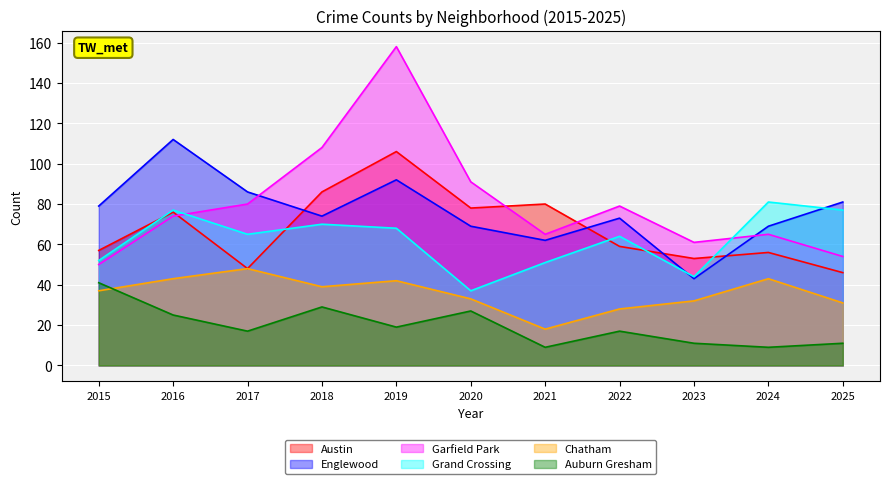

At which category does the chart reach its minimum across all series?

2021